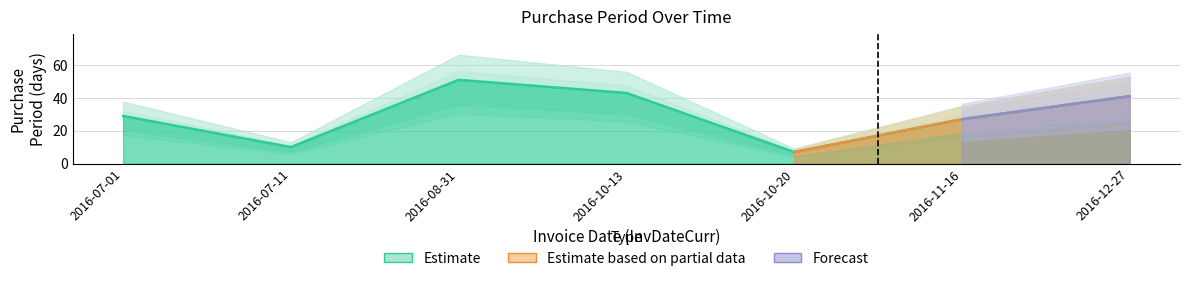

What is the difference between the values at 2016-07-11 and 2016-10-13?

33